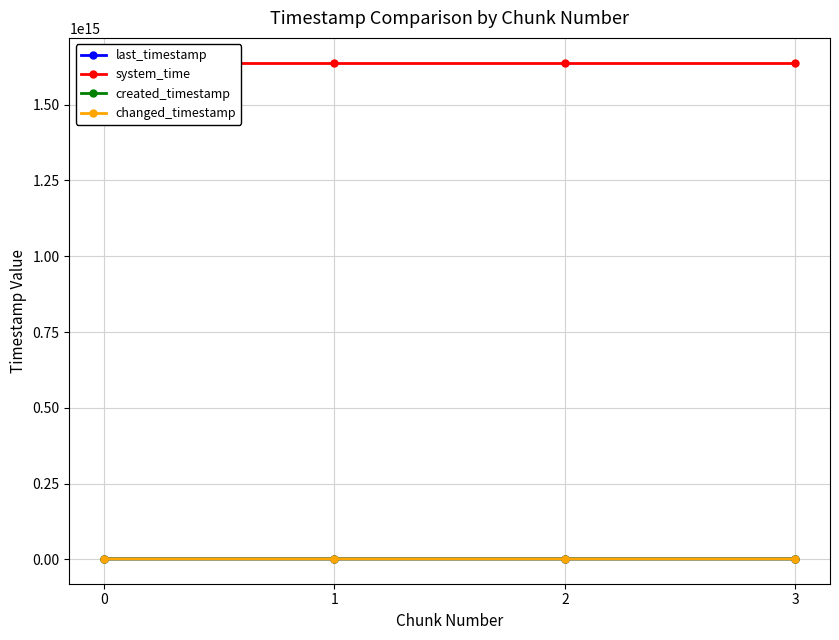

At which category is the sum across all series the highest?

3